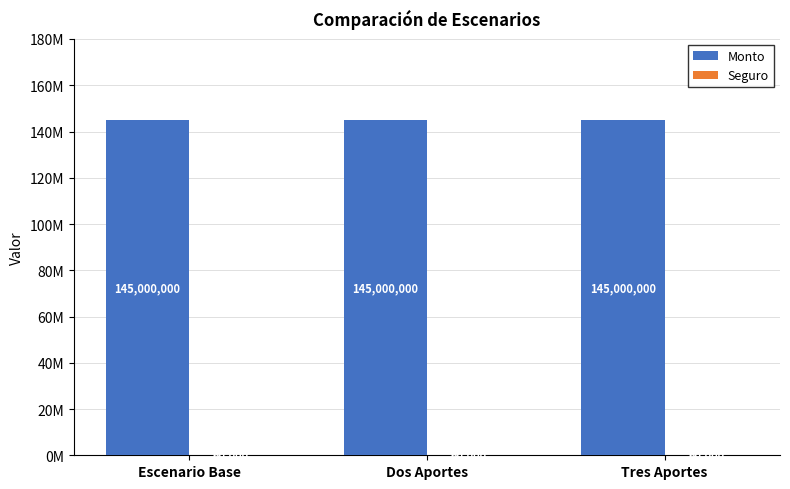

Is the value of Monto at Tres Aportes greater than the value of Seguro at Dos Aportes?

Yes